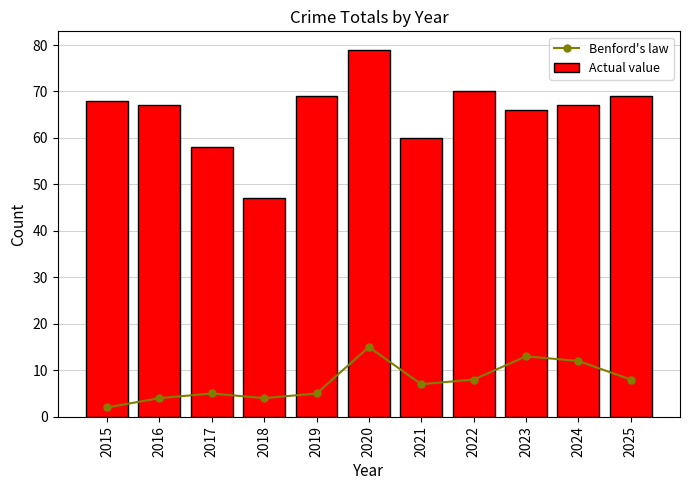

Is the value of Benford's law at 2023 greater than the value of Actual value at 2023?

No